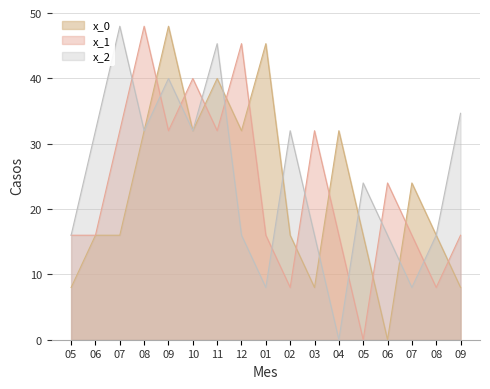

How many data points in x_0 are less than 16?

4